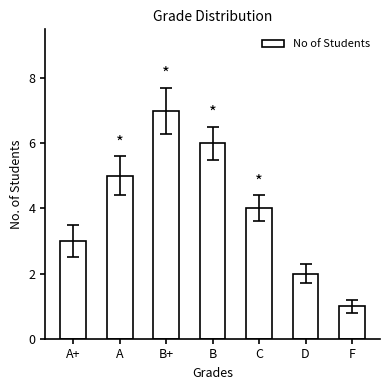

What is the label of the 1st bar from the left?

A+